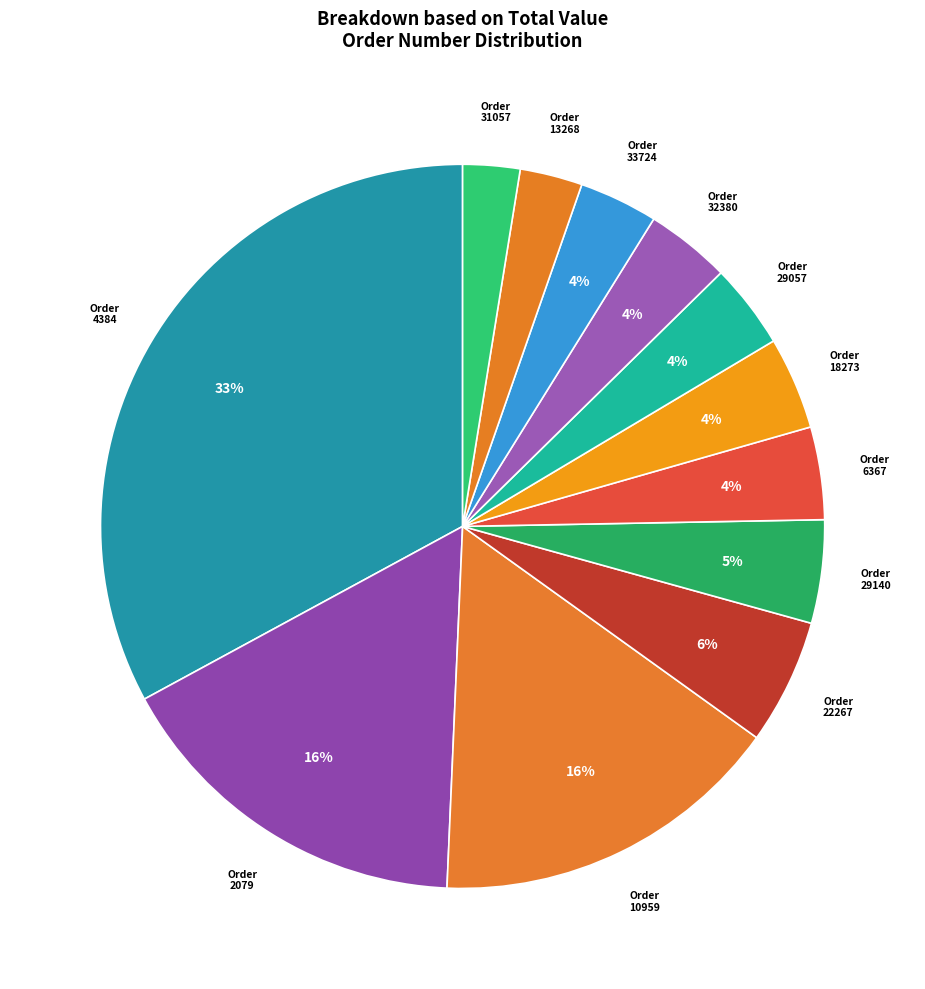

Is it true that Order 6367 is 4% of the pie?

True